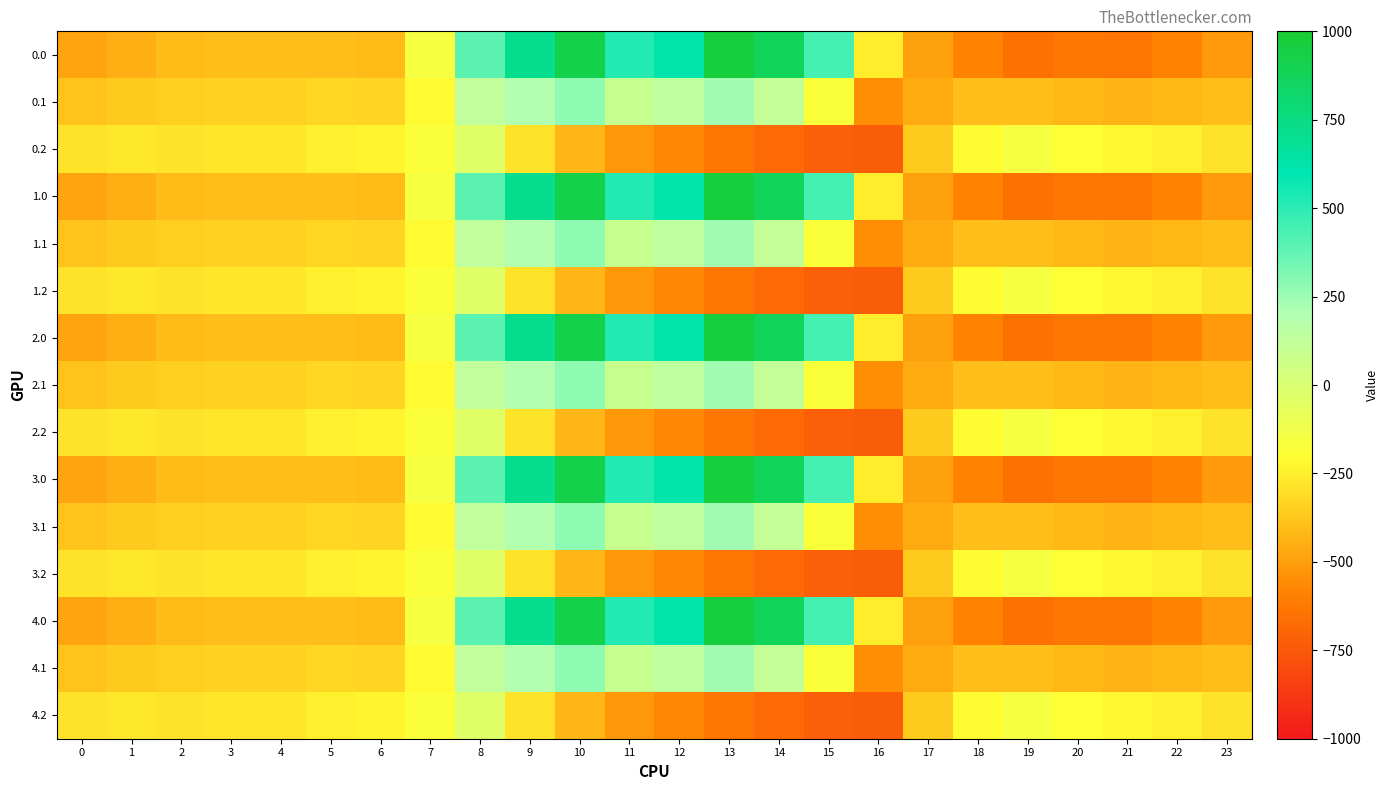

What is the spread (max minus min) of values at 20?

430.7